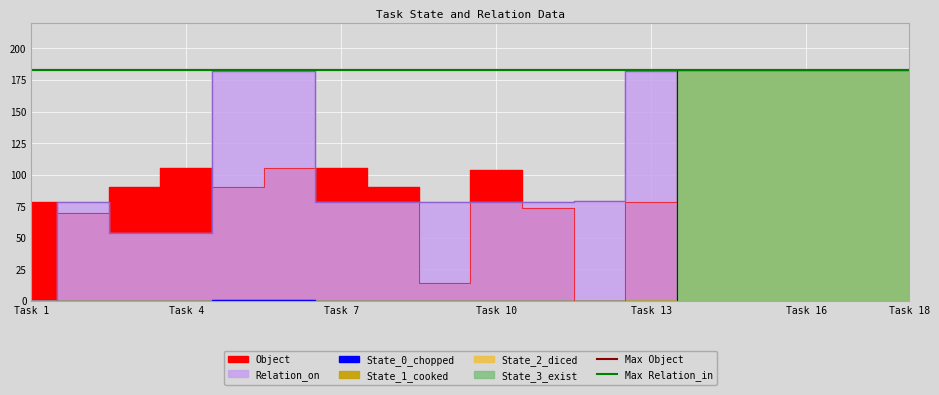

Is it true that State_0_chopped equals 0 at 12?

True